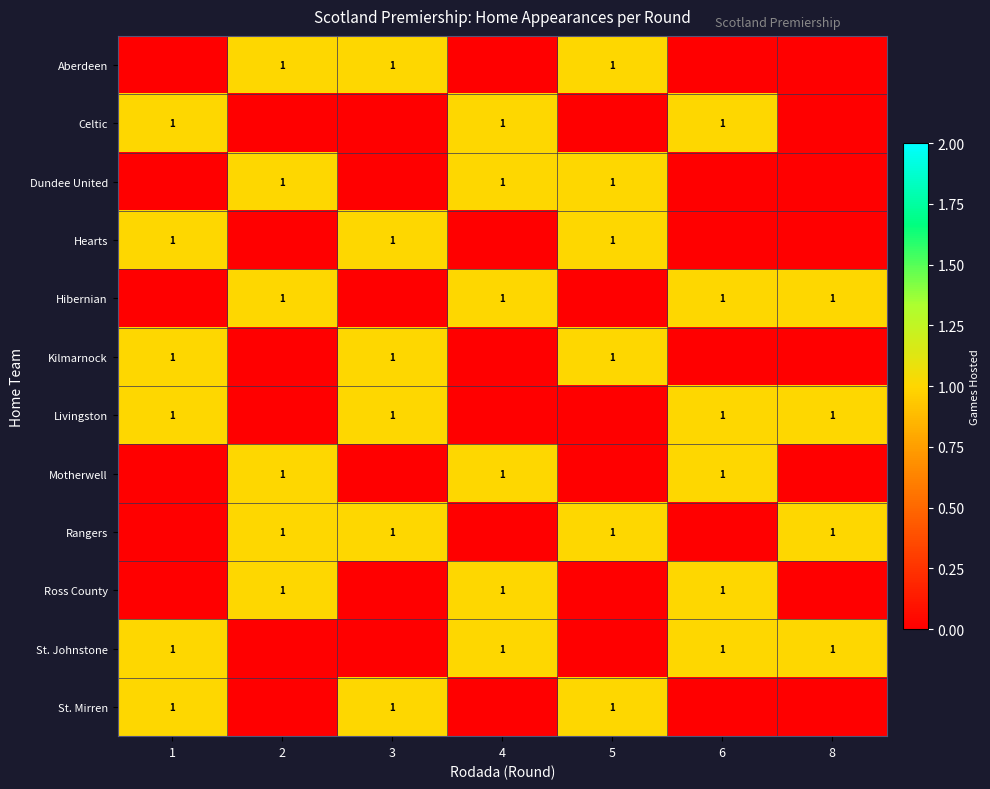

Is it true that row_6 equals 1 at 1?

False